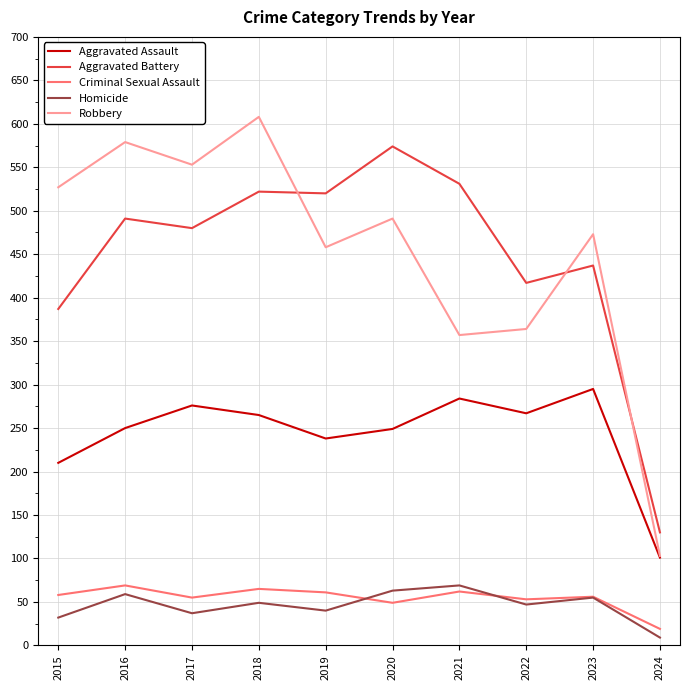

Does the chart have visible grid lines?

Yes